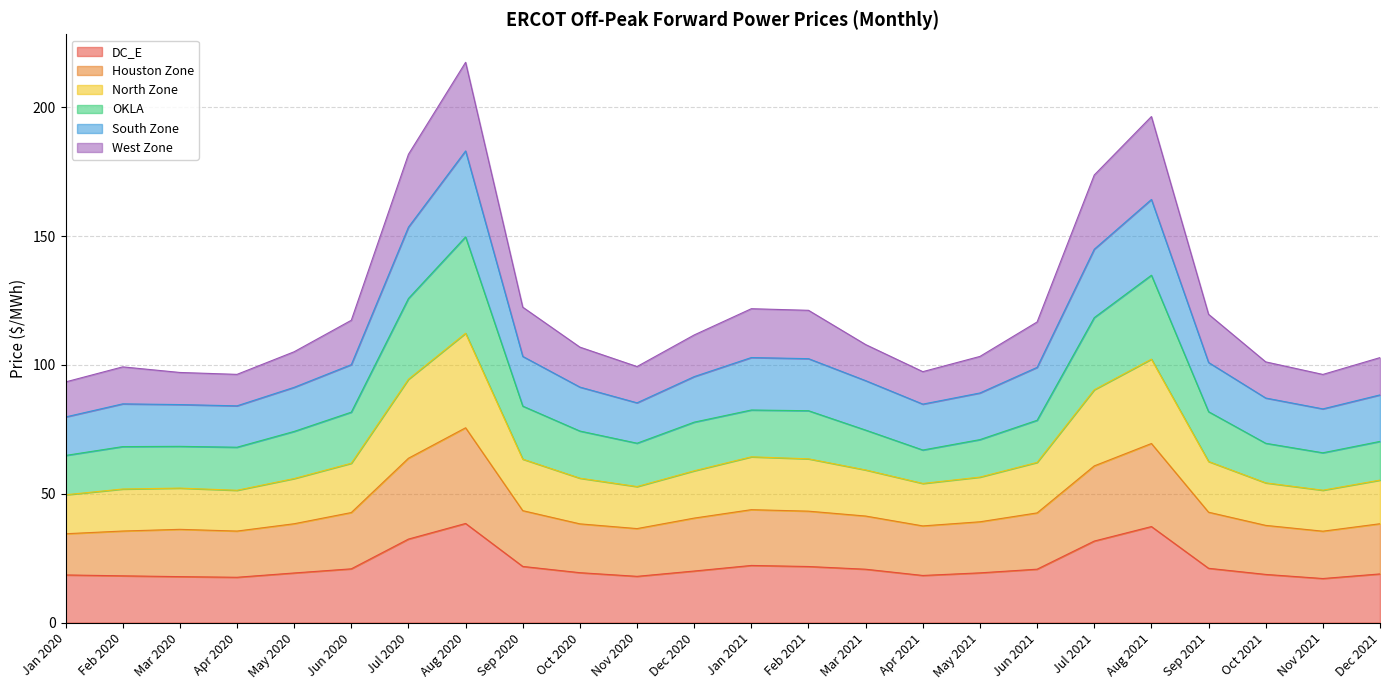

In South Zone, how many points are higher than both neighbors (excluding endpoints)?

4